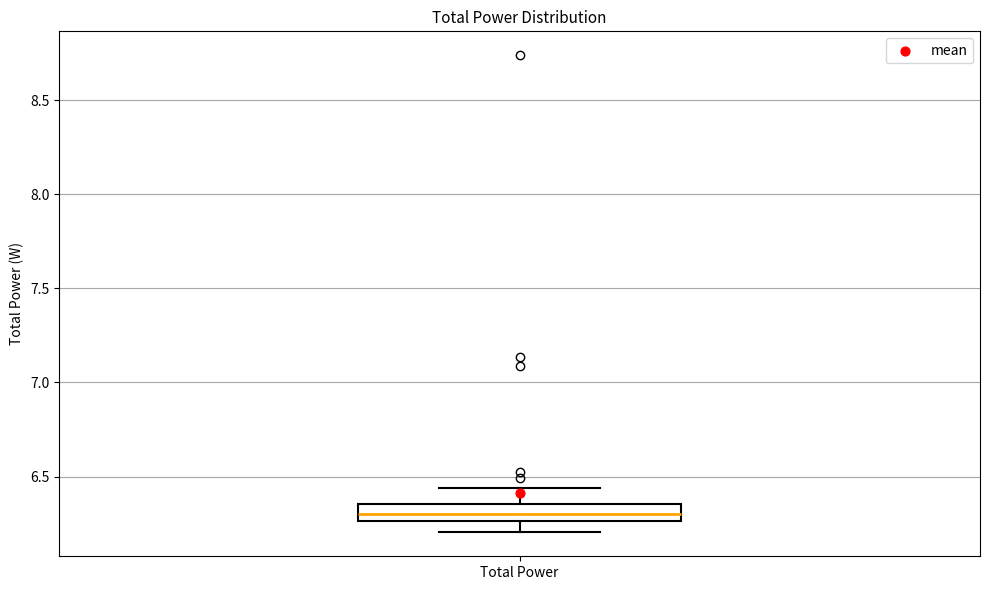

Where does the median line of the box for Total Power sit on the y-axis? The values are not printed on the chart, so give them approximately, as read against the axis.

6.30